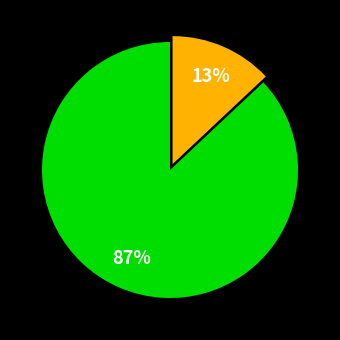

Is there any slice that represents more than half of the pie?

Yes